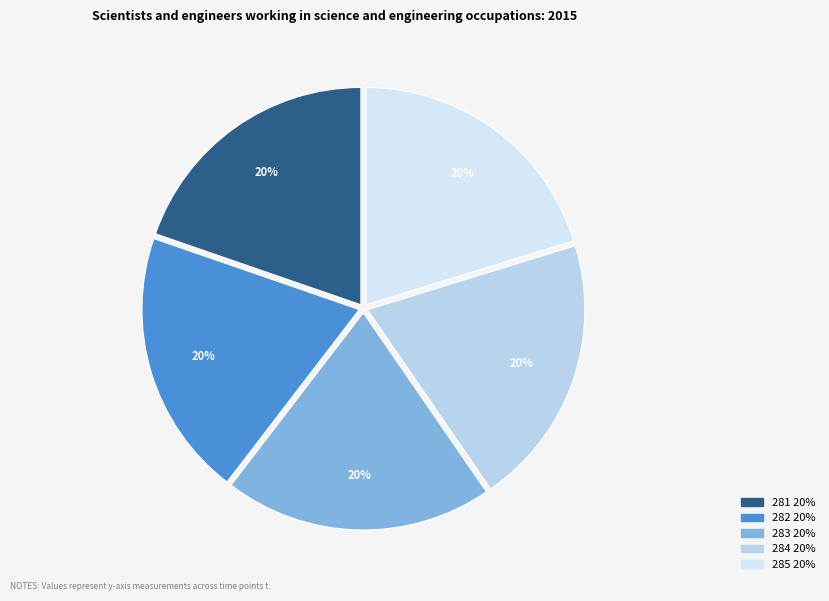

How many segments does this pie chart have?

5